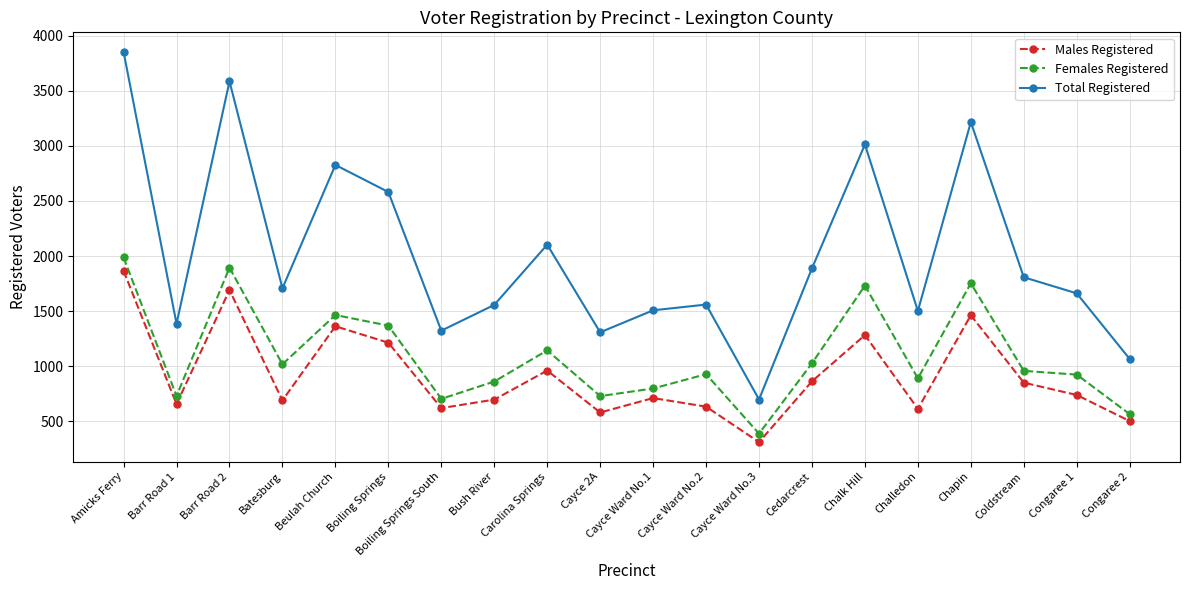

True or false: Males Registered has more than 0 interior local peaks.

True